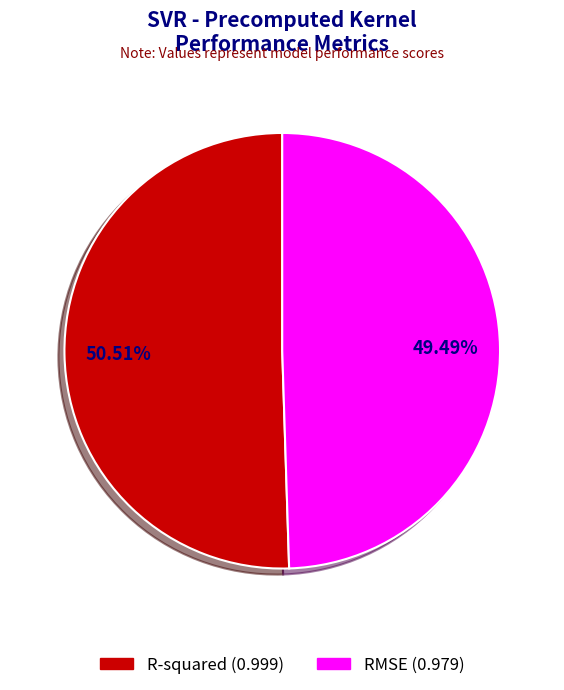

To the nearest percent, what is the difference between the largest and smallest slice percentages?

1%